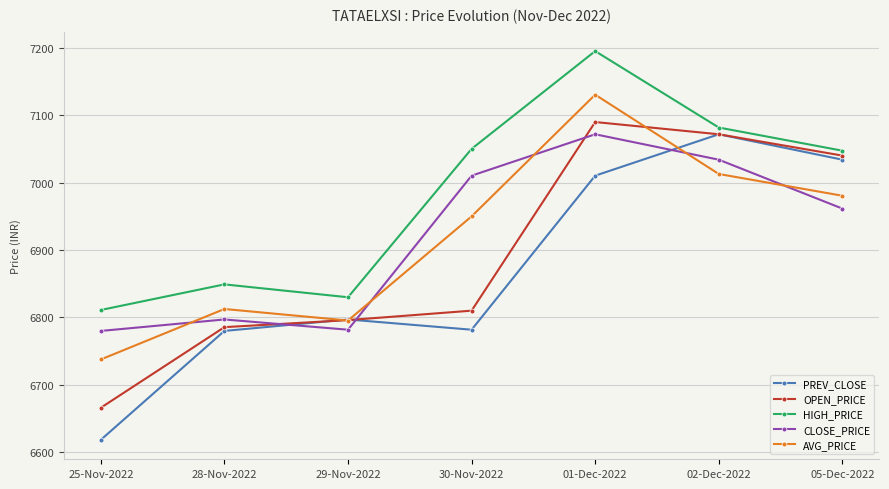

What is the label of the 5th point from the right?

29-Nov-2022